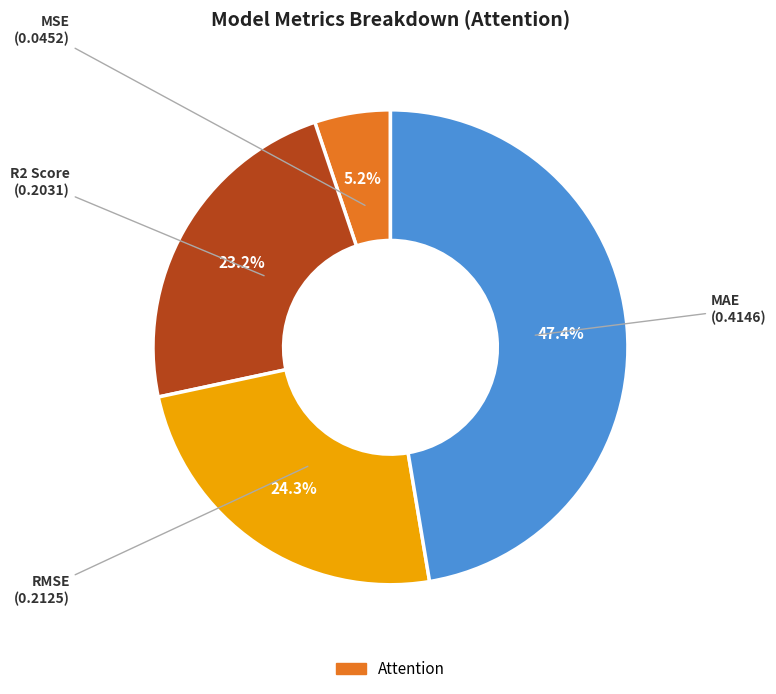

Is there any slice that represents more than half of the pie?

No